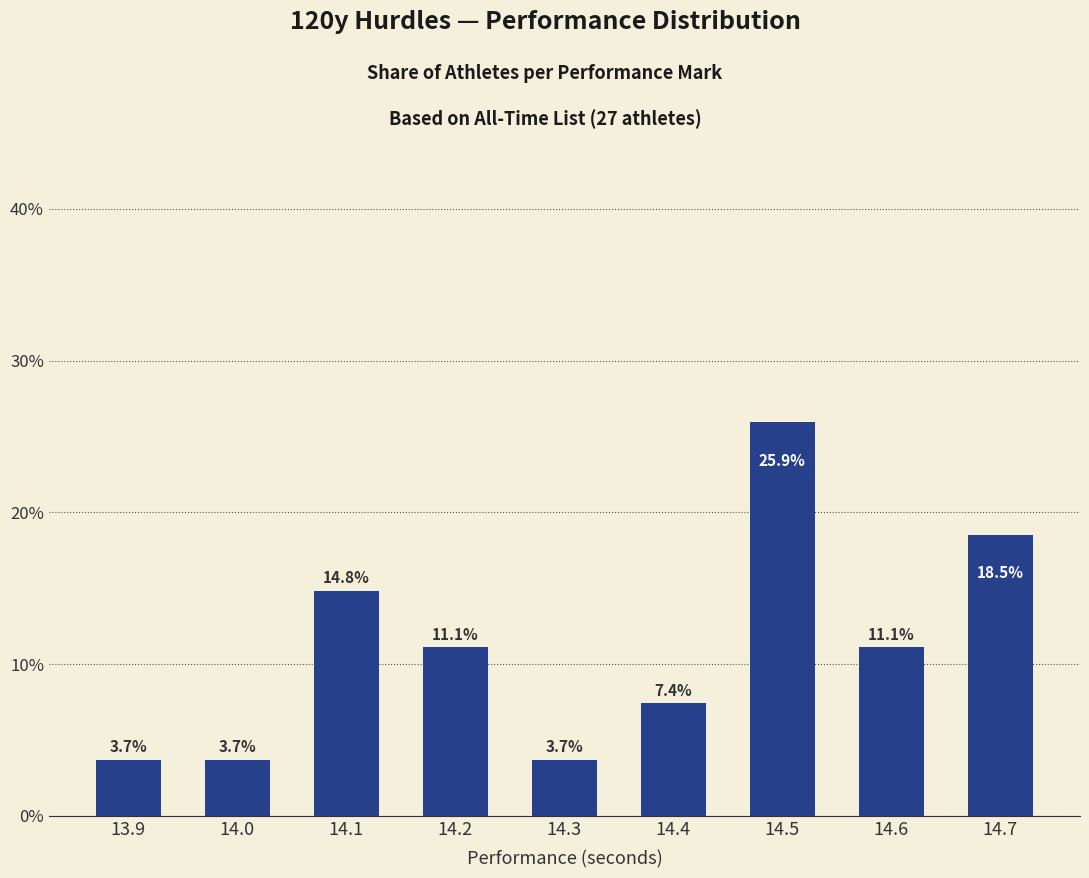

The value at 14.4 is 9.9. True or false?

False